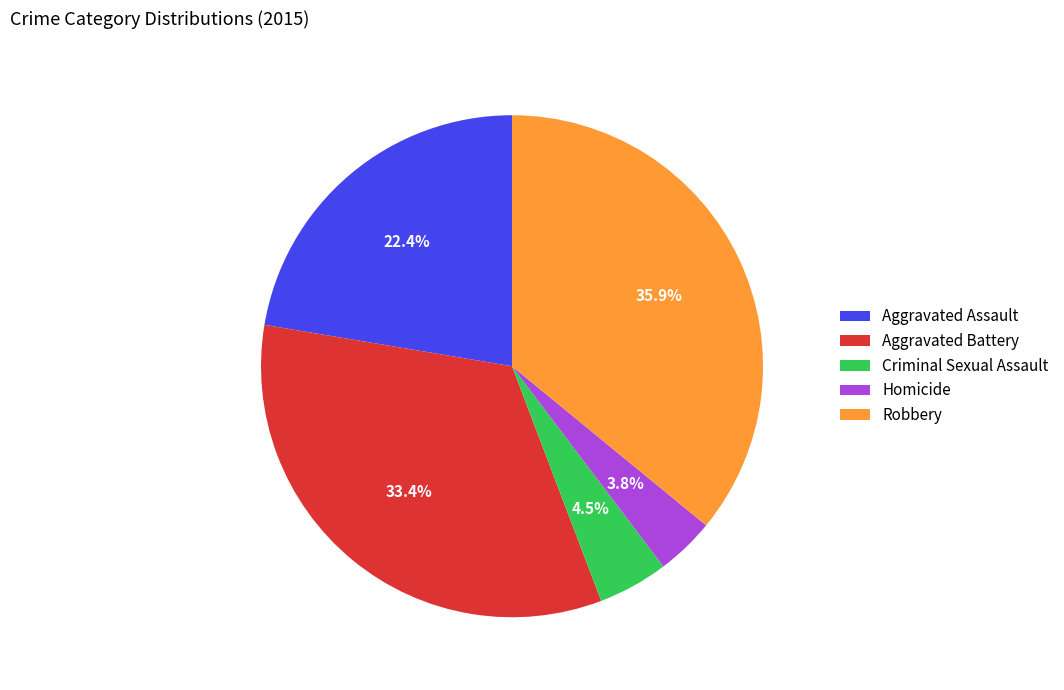

How many segments does this pie chart have?

5